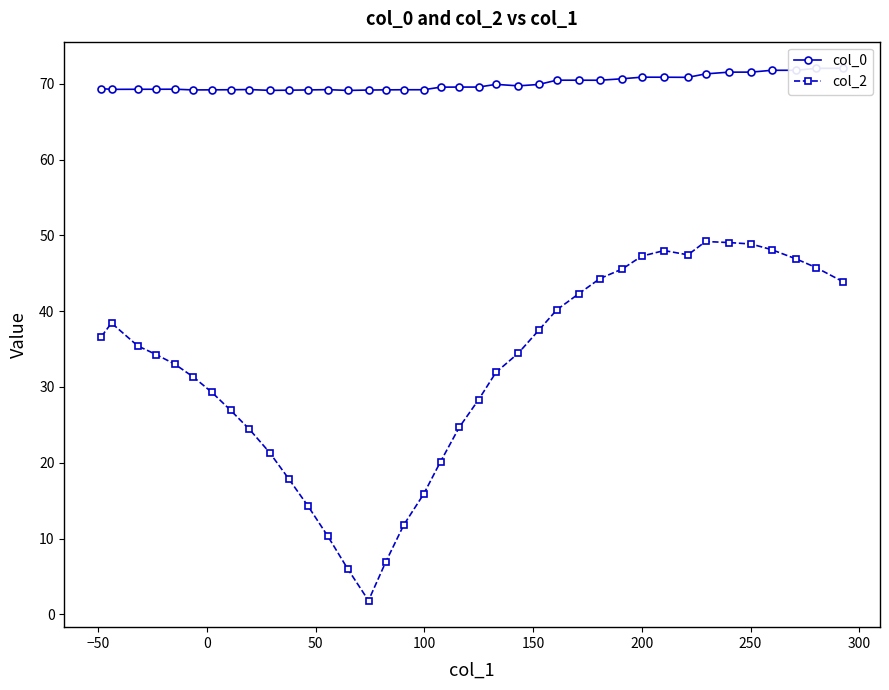

What is the value of the col_2 point at the 37th from the left?

45.8